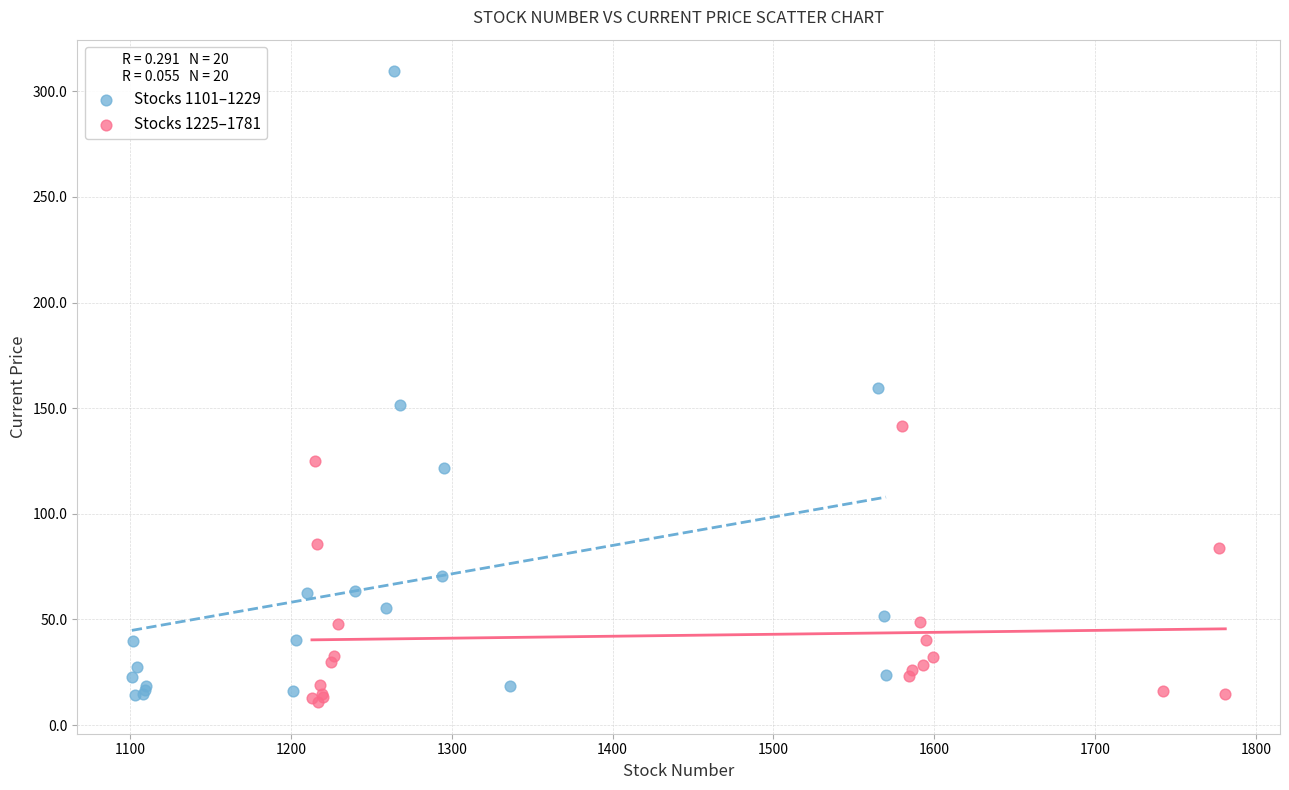

Which series contains the highest Y value?

Stocks 1101–1229